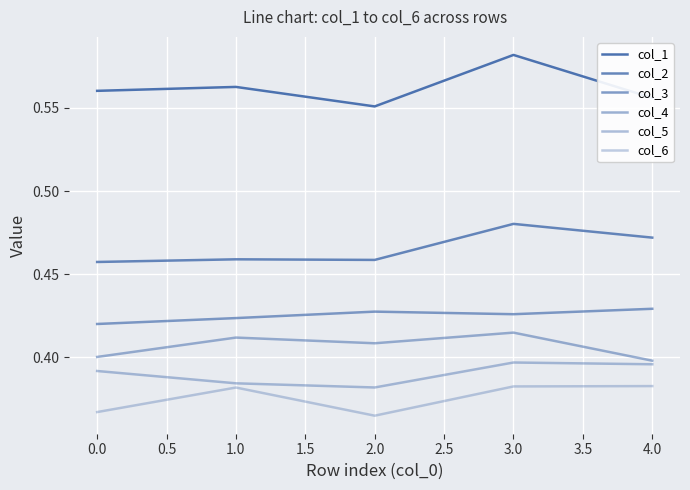

True or false: col_6 and col_4 intersect in this chart.

False